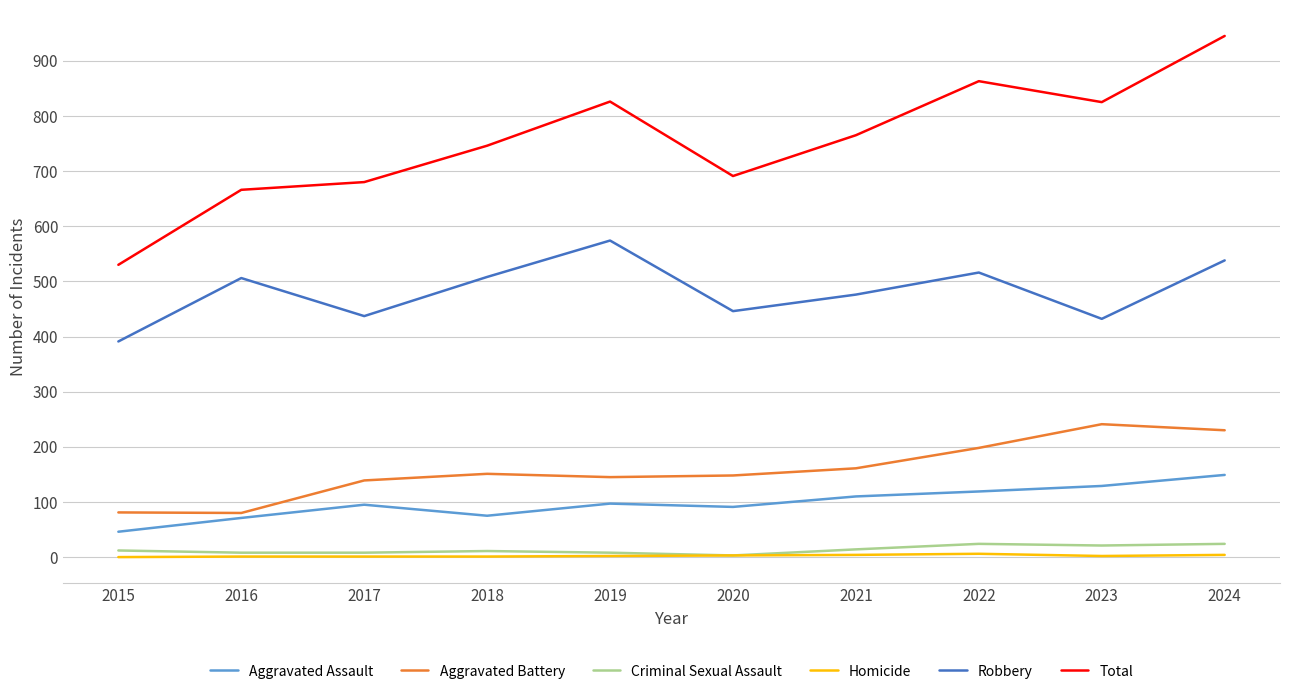

What is the total value across all series at 2023?

1650